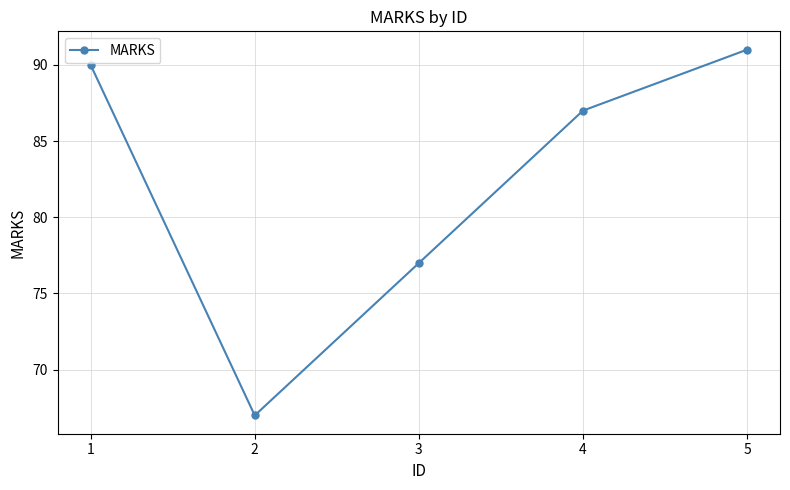

Reading right to left, list all the values displayed in this chart.

5=91	4=87	3=77	2=67	1=90